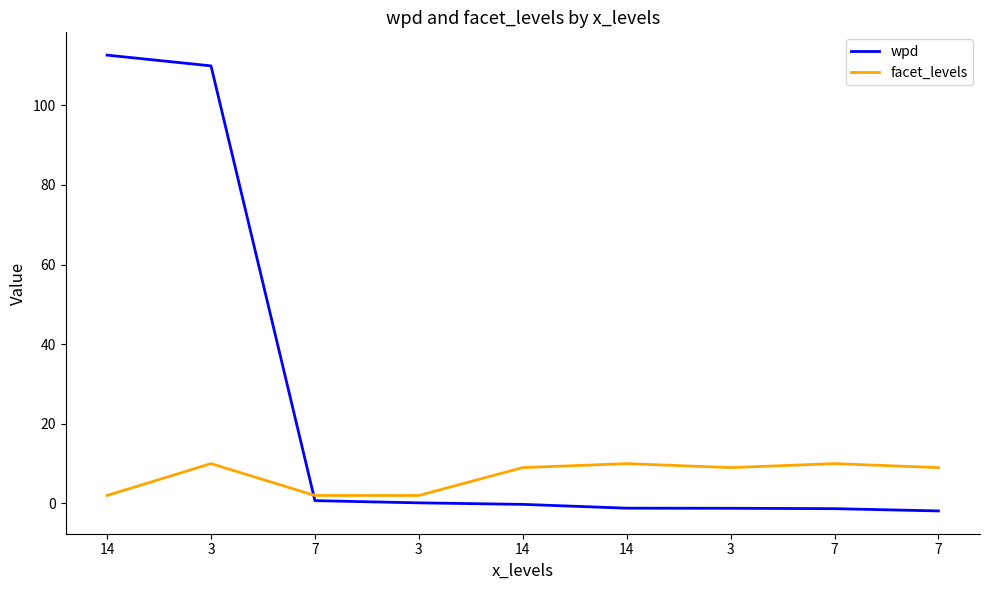

At 7, list the series in order from smallest to largest.

wpd, facet_levels